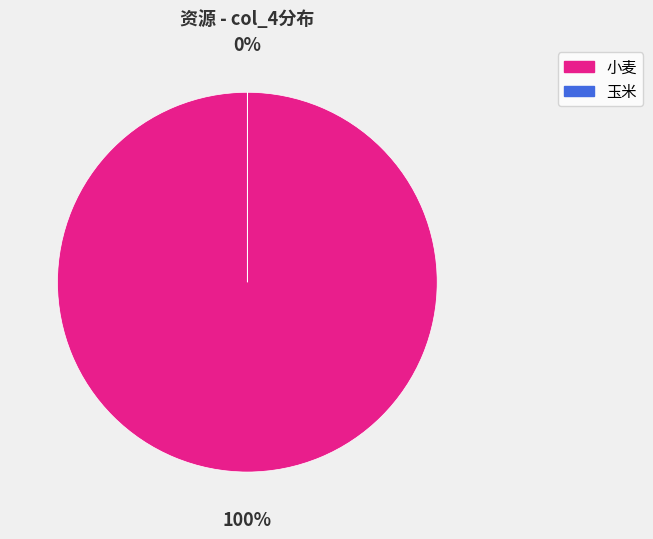

Rank the categories by value from highest to lowest.

小麦, 玉米